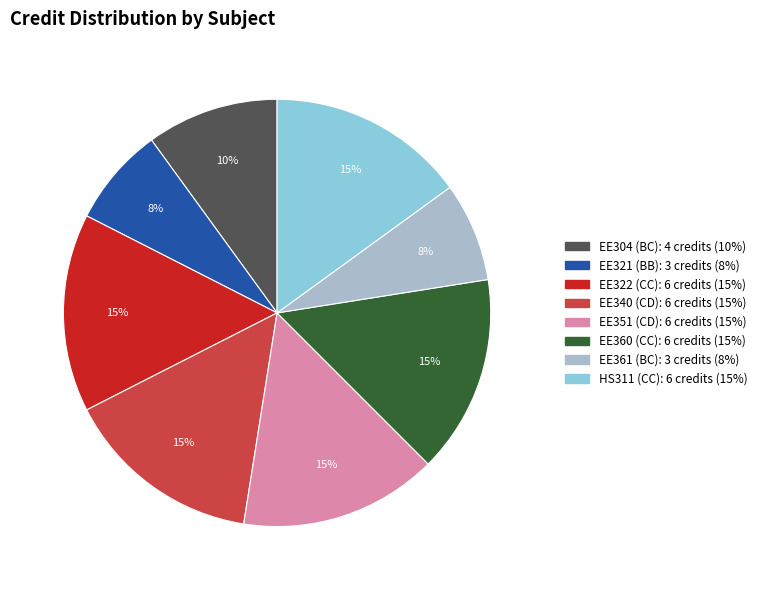

Do EE351 (CD) and EE321 (BB) together represent more than half of the pie?

No